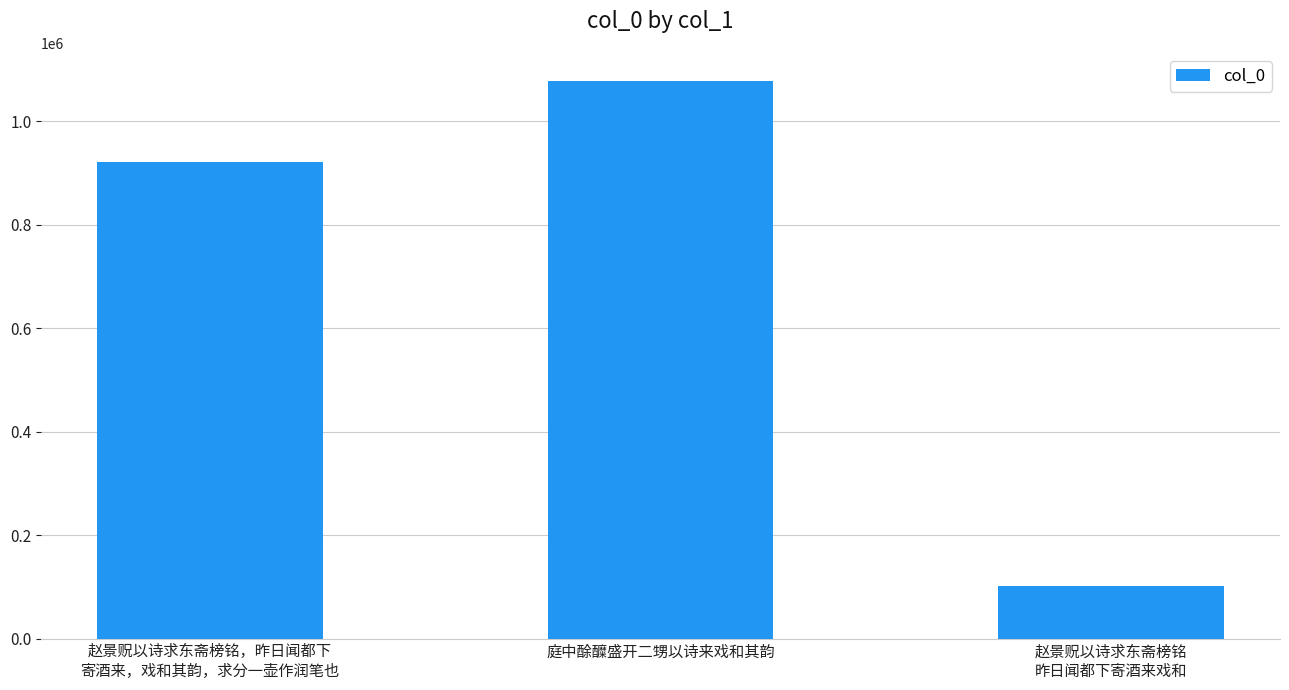

The value at 庭中酴醾盛开二甥以诗来戏和其韵 is 1909395. True or false?

False